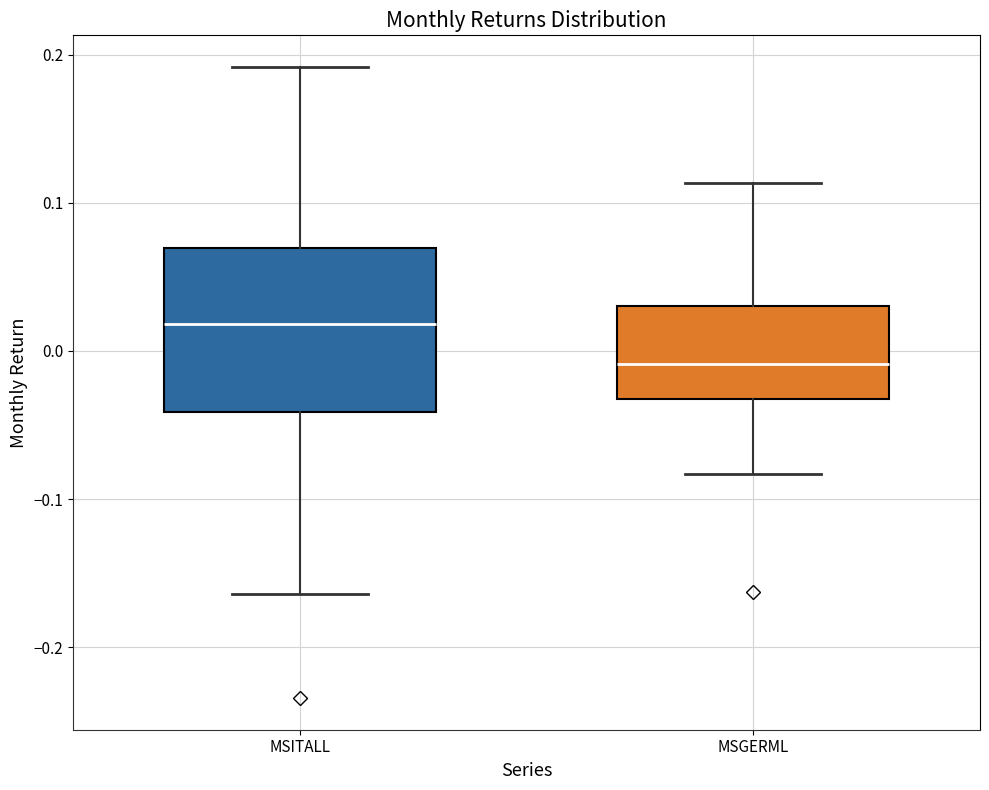

Reading left to right, transcribe this box plot: for each box, give where its median line is, the range the box spans, and where its two whiskers end, as read against the y-axis. The values are not printed on the chart, so give them approximately, as read against the axis.

MSITALL: median 0.02, box -0.04 to 0.07, whiskers -0.16 to 0.19
MSGERML: median -0.01, box -0.03 to 0.03, whiskers -0.08 to 0.11